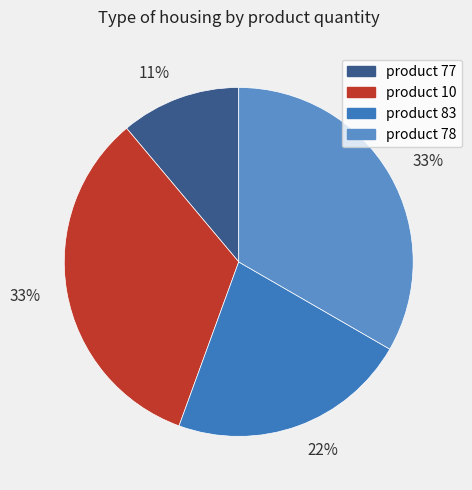

Is there a majority slice in this chart?

No